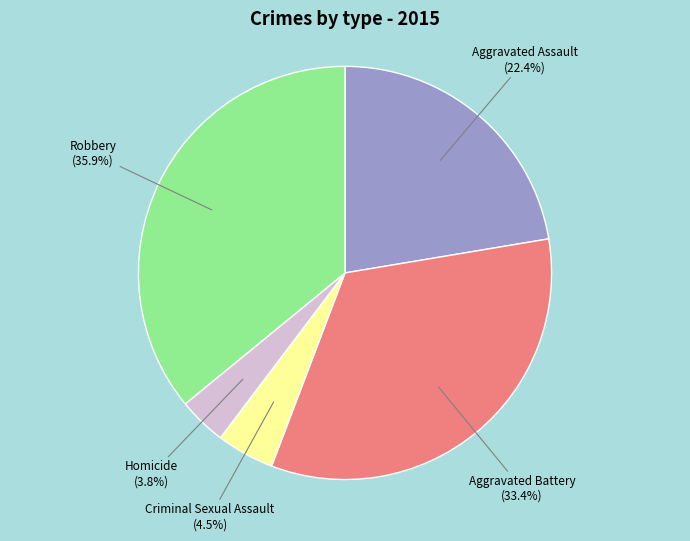

Is there a majority slice in this chart?

No